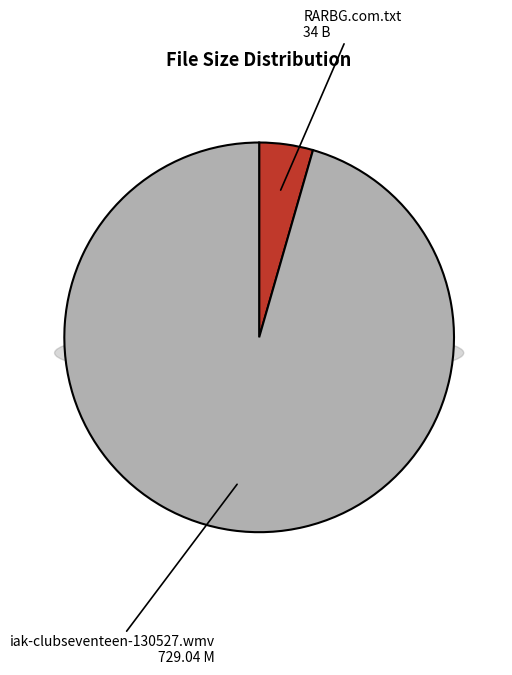

What percentage is the iak-clubseventeen-130527.wmv slice, to the nearest percent?

96%